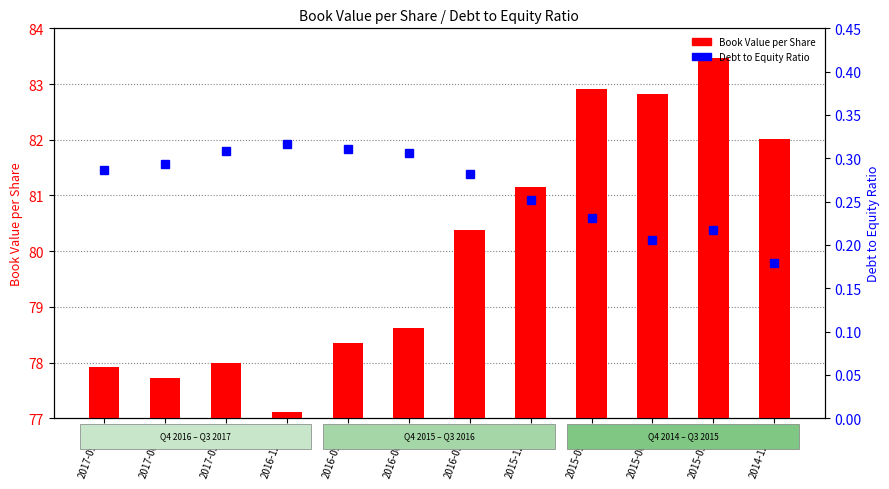

What is the difference between the Debt to Equity Ratio values at 2015-12-31 and 2014-12-31?

0.1